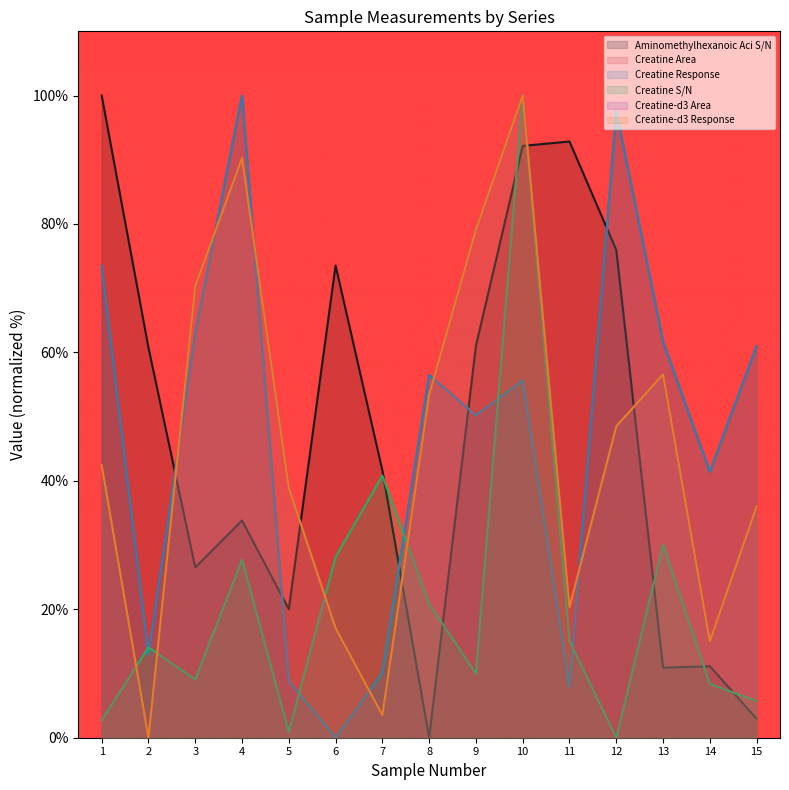

List the labels in order of Creatine-d3 Response value, smallest first.

2, 7, 14, 6, 11, 15, 5, 1, 12, 8, 13, 3, 9, 4, 10